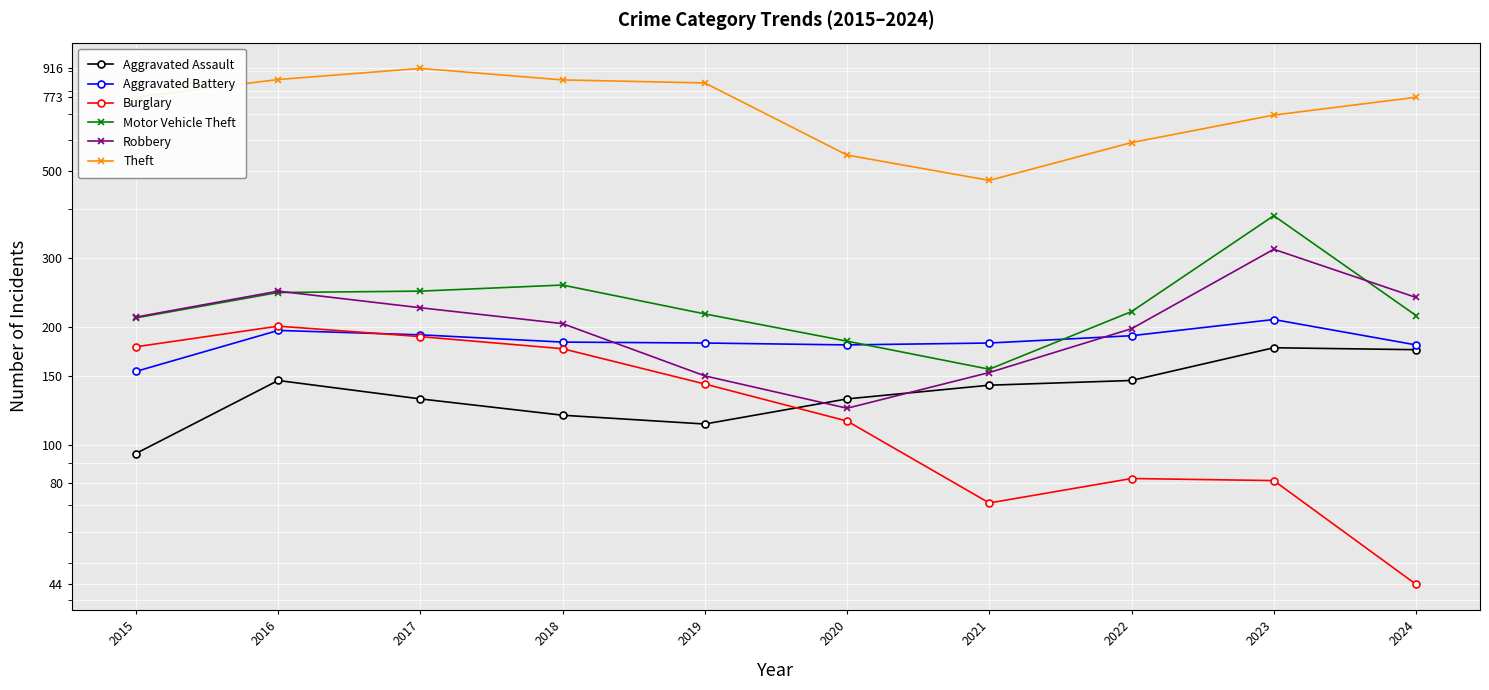

After their last crossing, which series has the higher values: Motor Vehicle Theft or Robbery?

Robbery